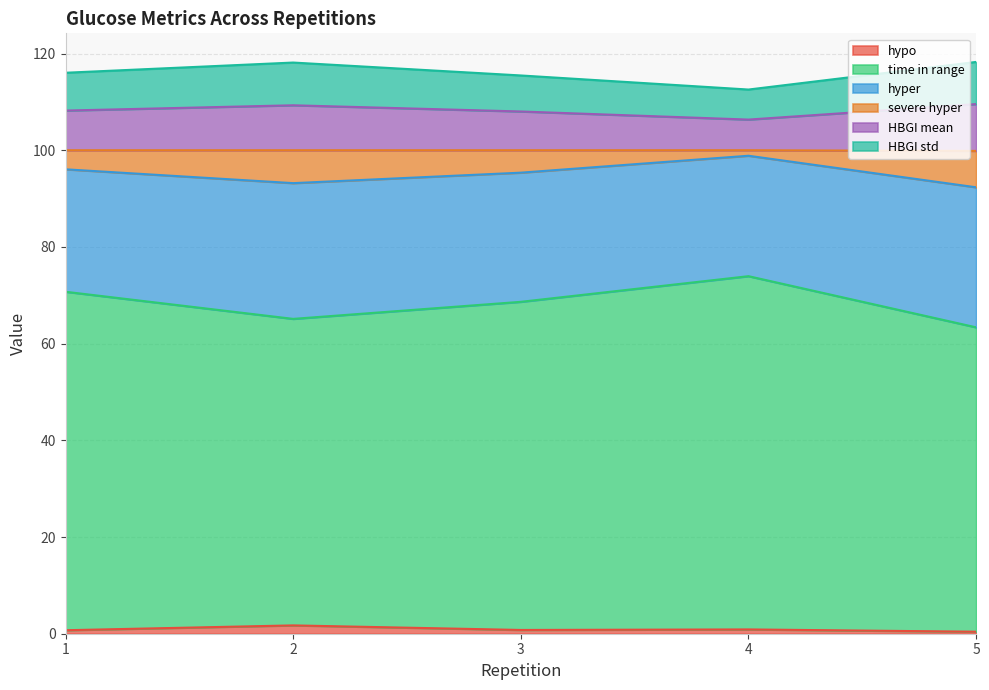

At which label is time in range closest to 68?

3